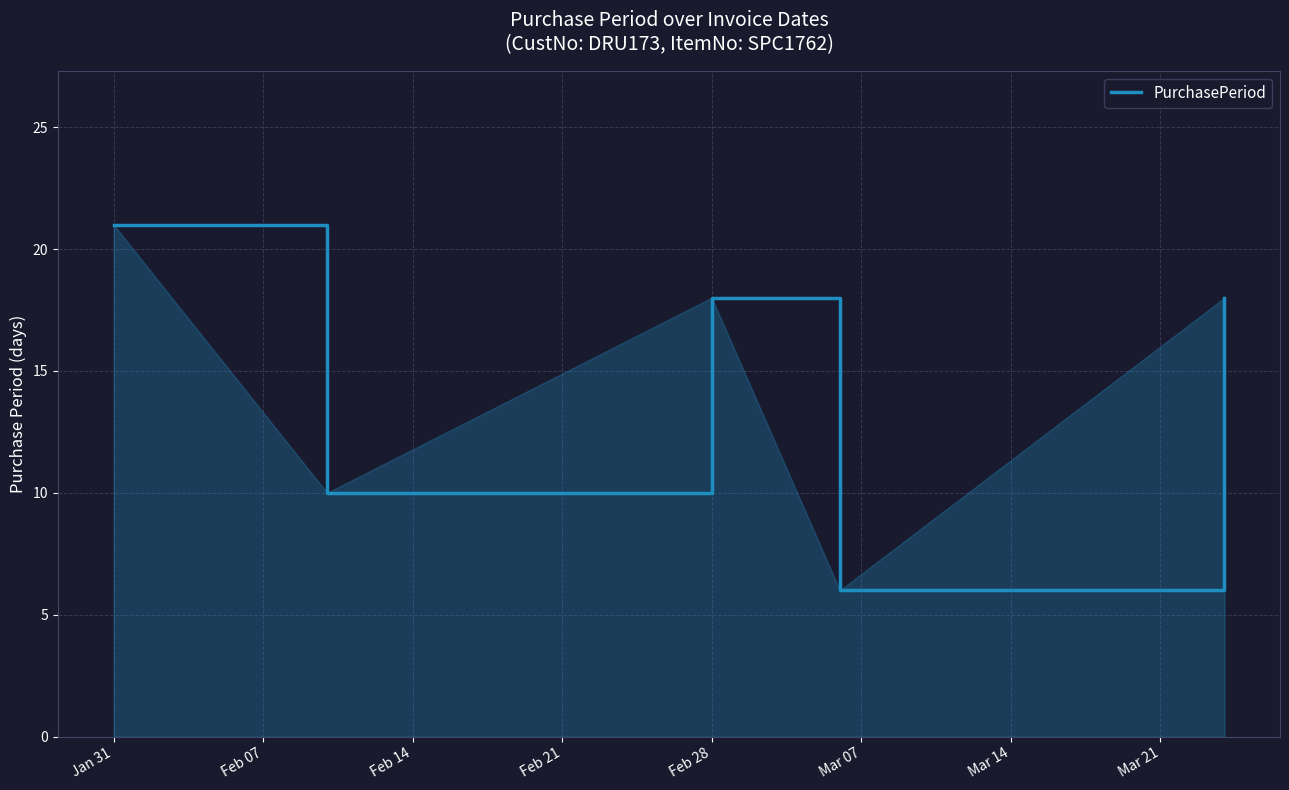

How many interior local valleys (lower than both neighbors) does the data have?

2